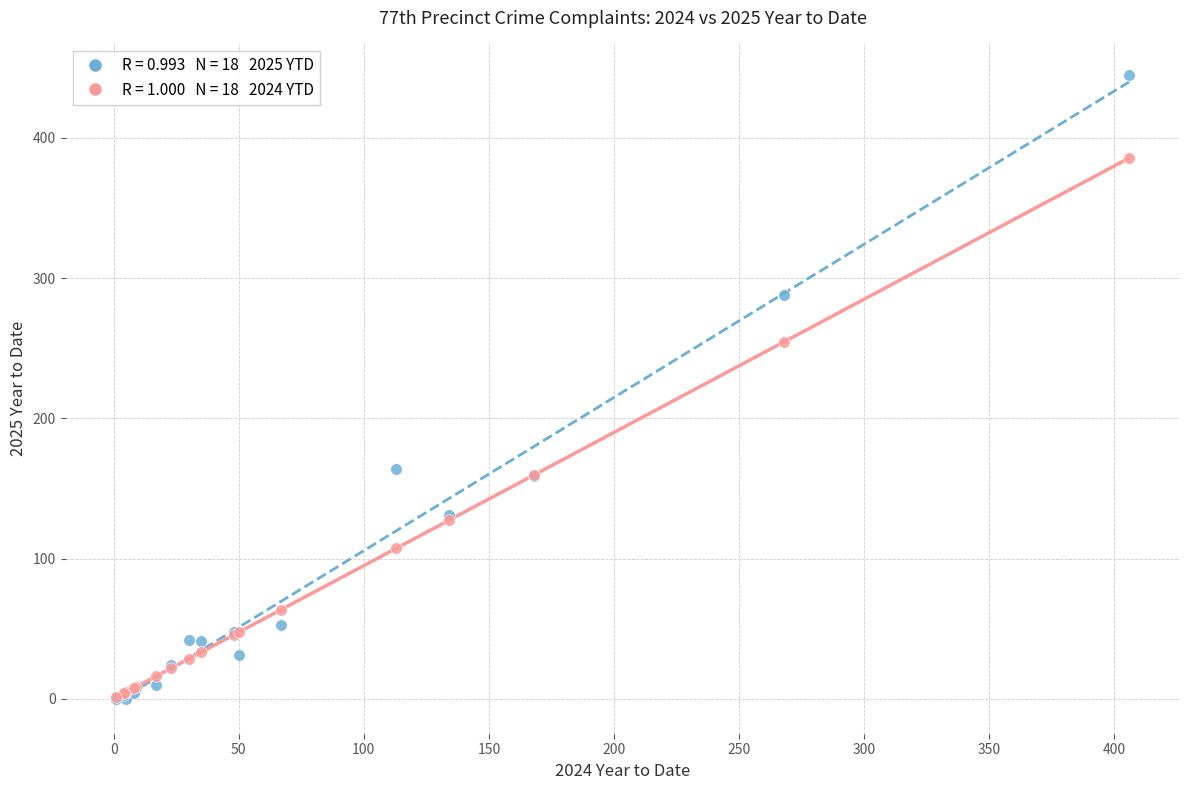

Across all series, what Y value is closest to 222?

254.6